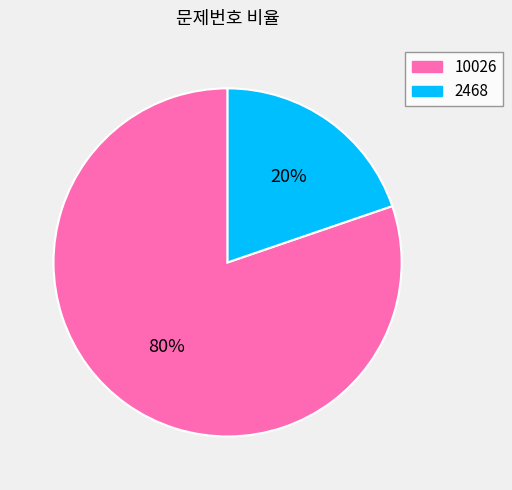

How many segments does this pie chart have?

2